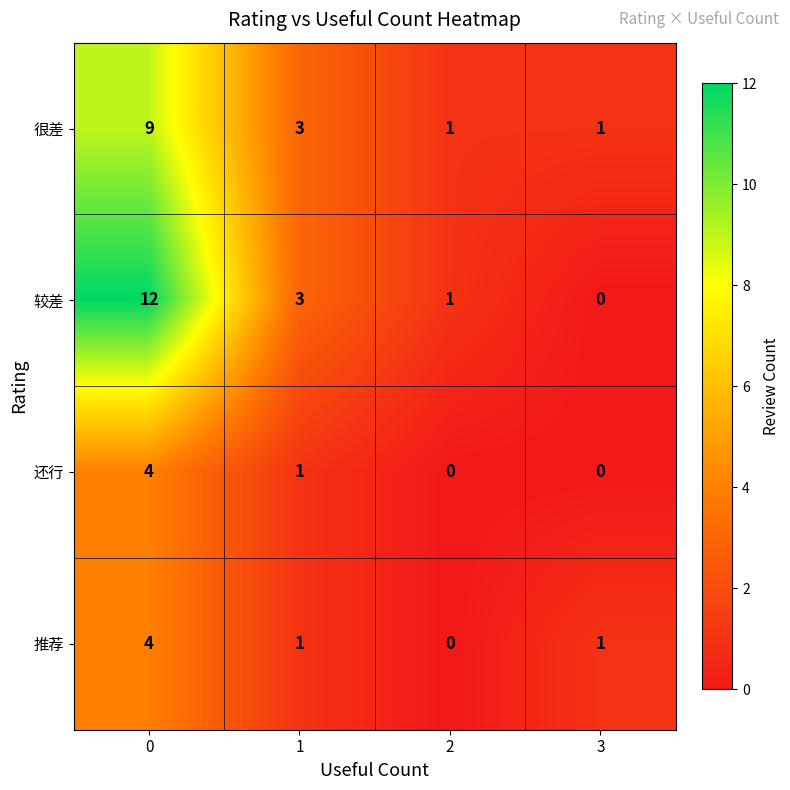

How many values in the 很差 series are below 3?

2